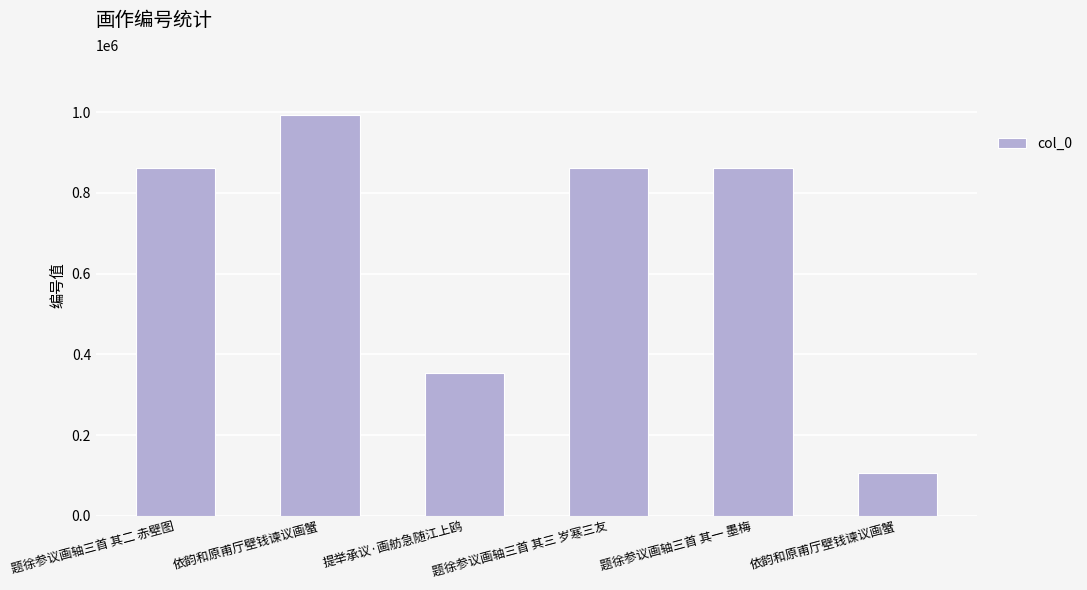

Reading left to right, extract all data points from this chart.

861744	992336	354702	861784	861194	105055